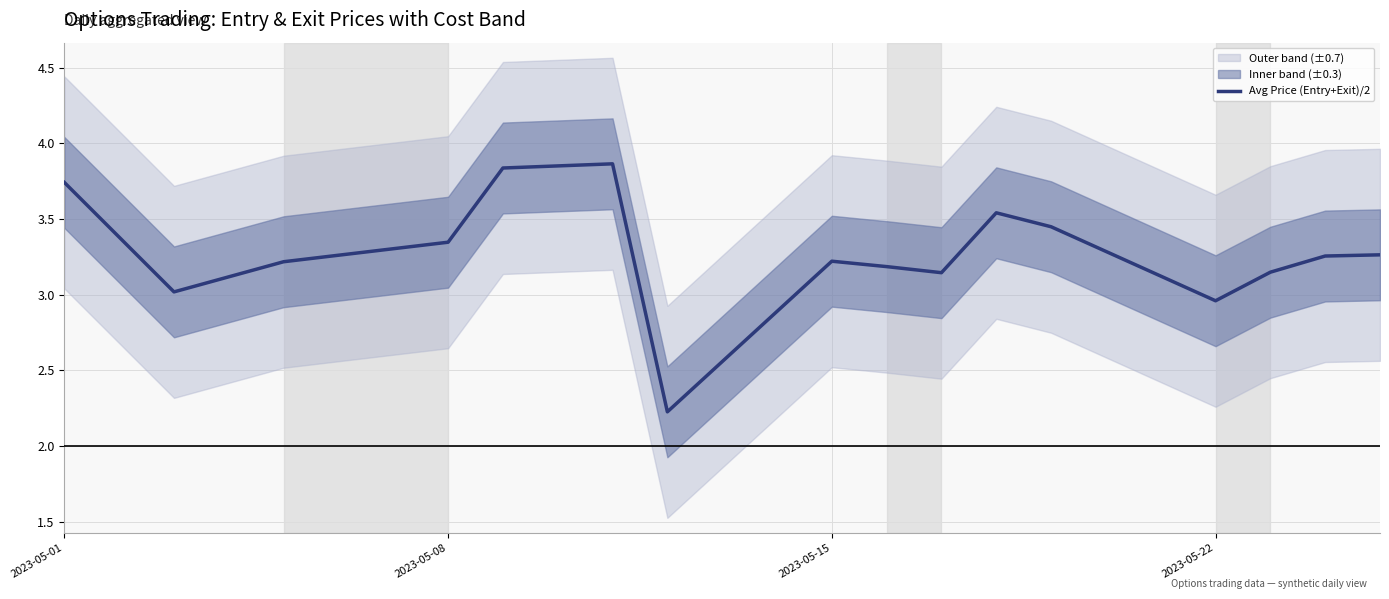

True or false: Avg Price (Entry+Exit)/2 has a value of 6.1 at 2023-05-01.

False